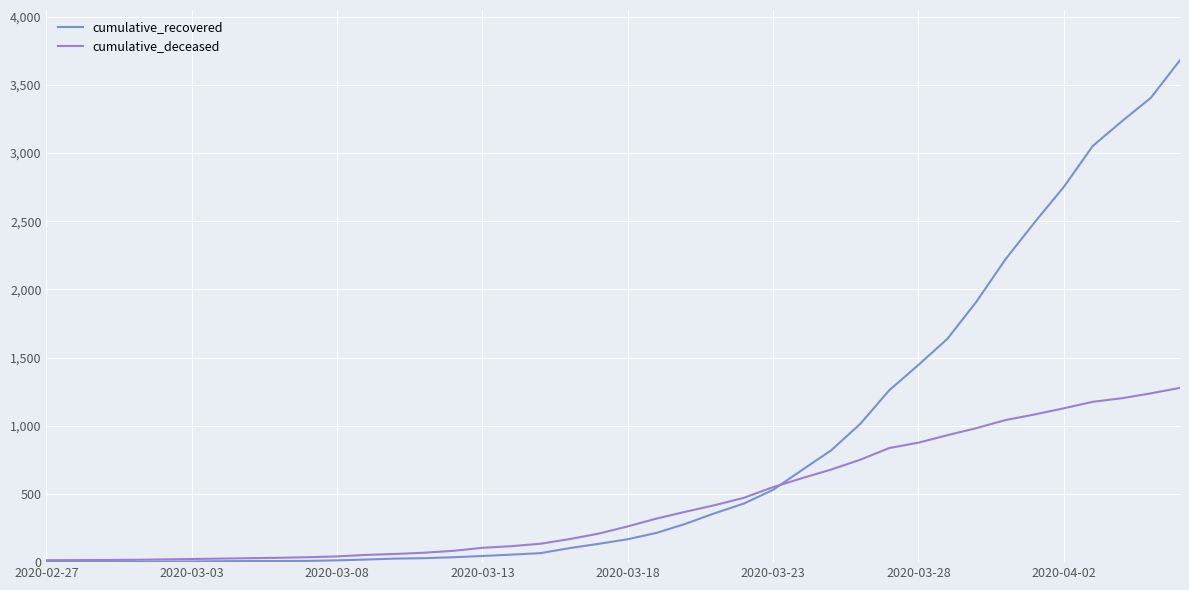

What is the difference between the maximum and minimum values in the cumulative_recovered series?

3679